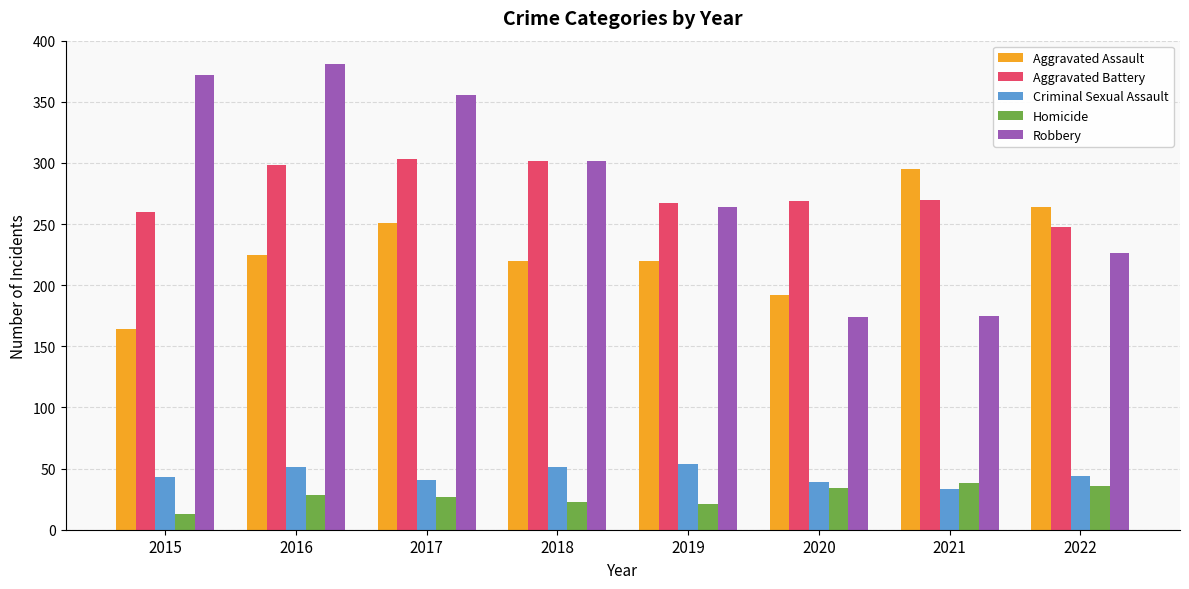

What is the approximate value of Homicide at 2017?

27